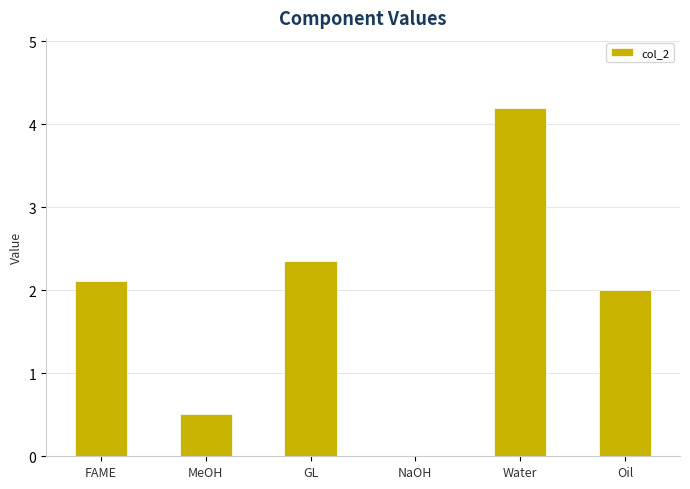

Count the number of categories in the chart.

6